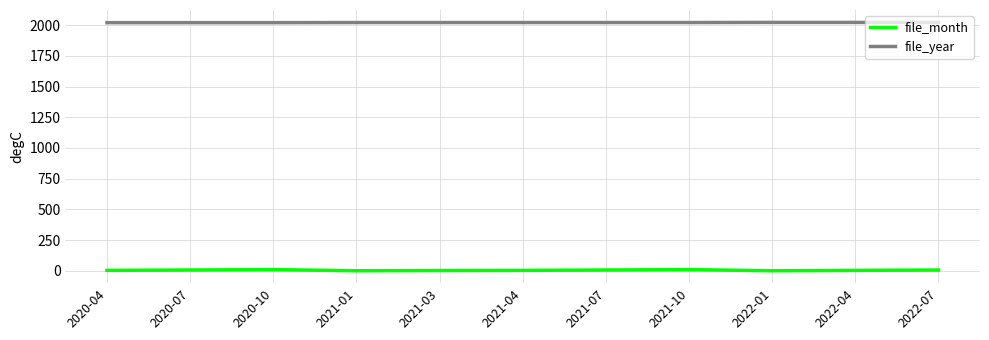

Is this an area chart (filled region under the line)?

No